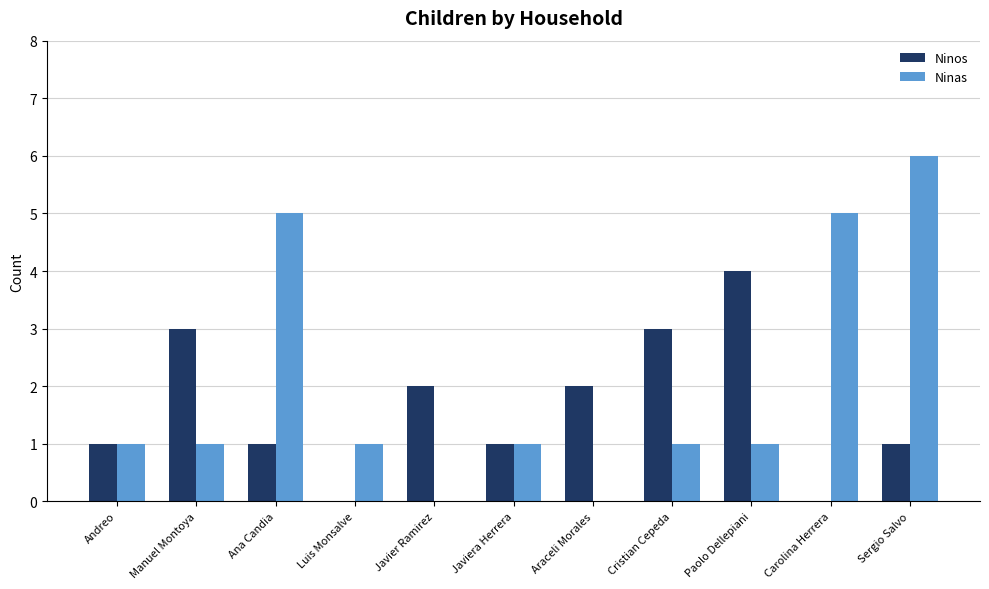

What are all the series names shown in the legend?

Ninos, Ninas